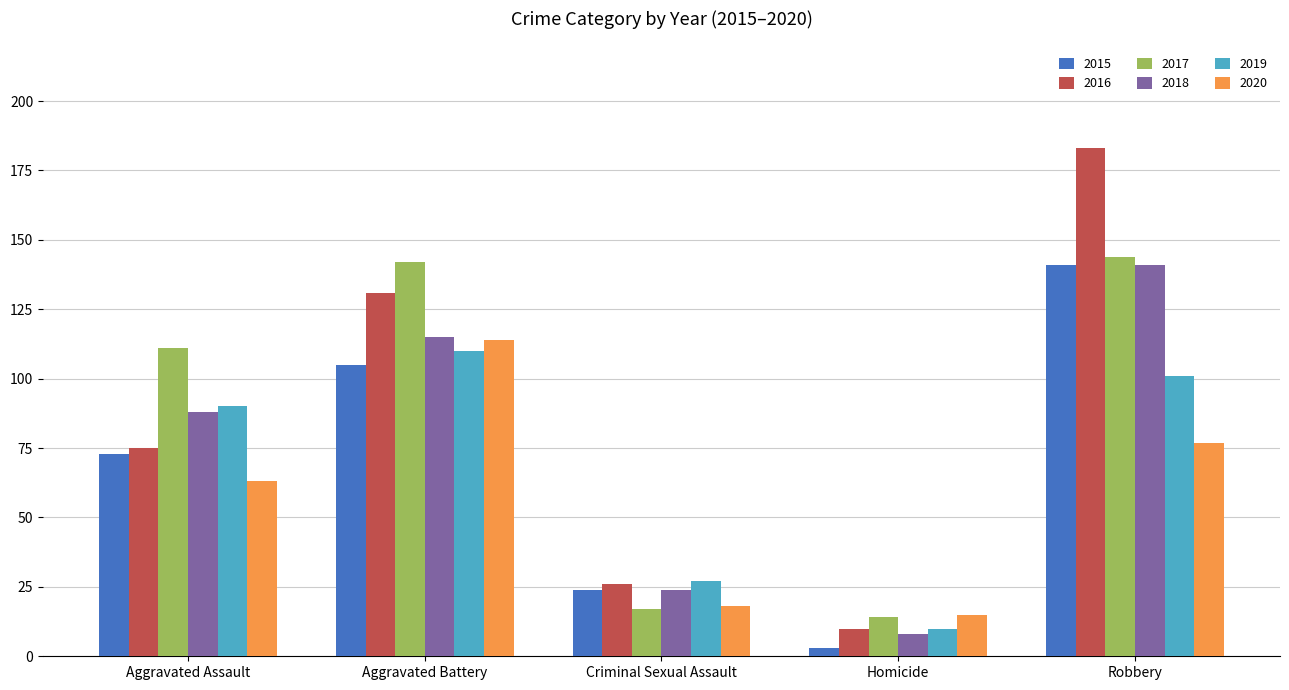

Rank the categories by 2015 value from highest to lowest.

Robbery, Aggravated Battery, Aggravated Assault, Criminal Sexual Assault, Homicide